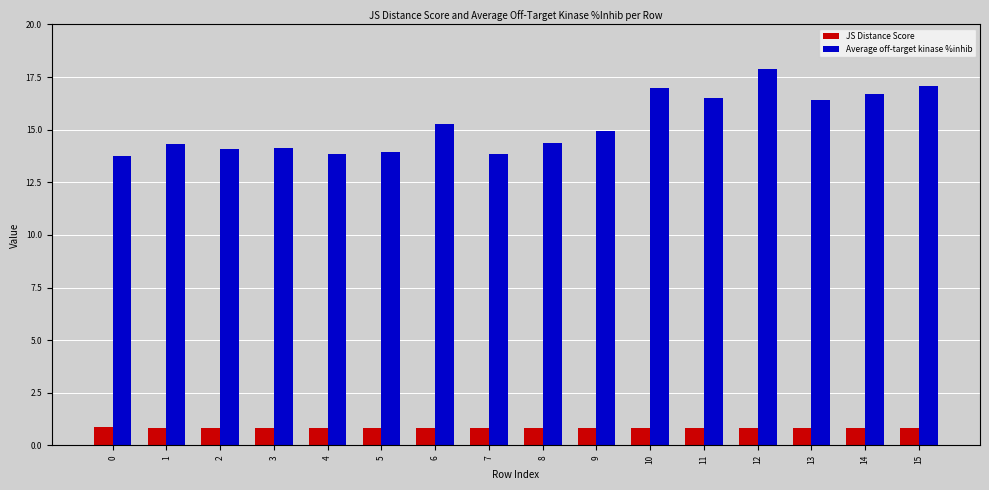

What is the value of the Average off-target kinase %inhib bar at the 5th from the left?

13.9